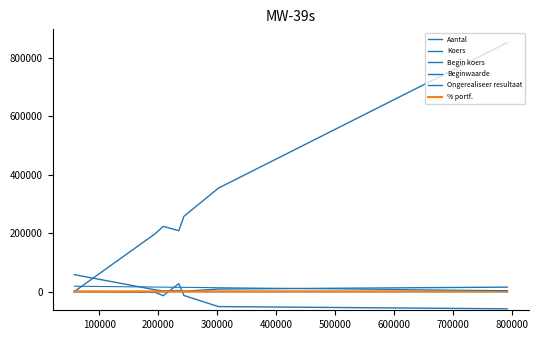

At which label does Koers first exceed 52?

200000